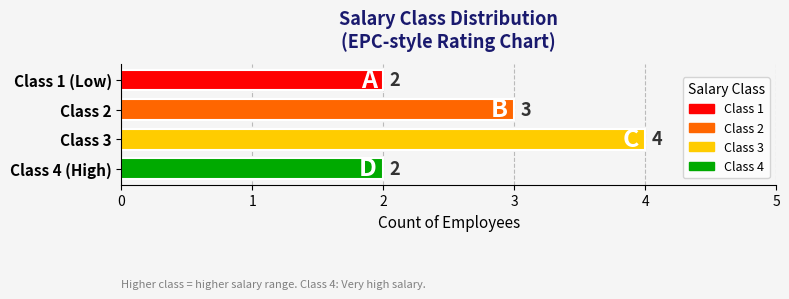

Reading bottom to top, what are all the values shown in this chart?

2	4	3	2